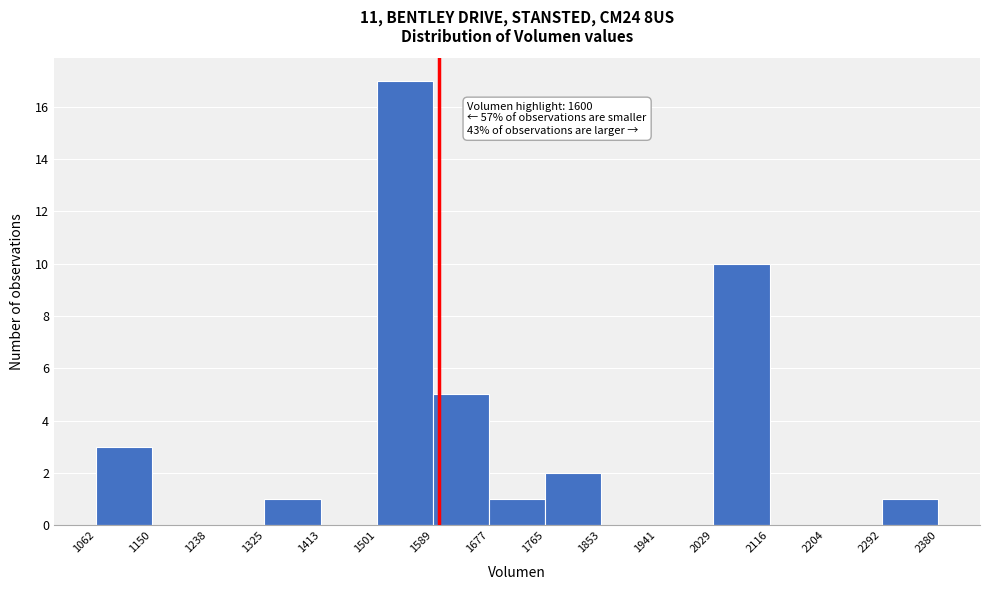

Which range on the x-axis has the tallest bar?

1501 to 1589